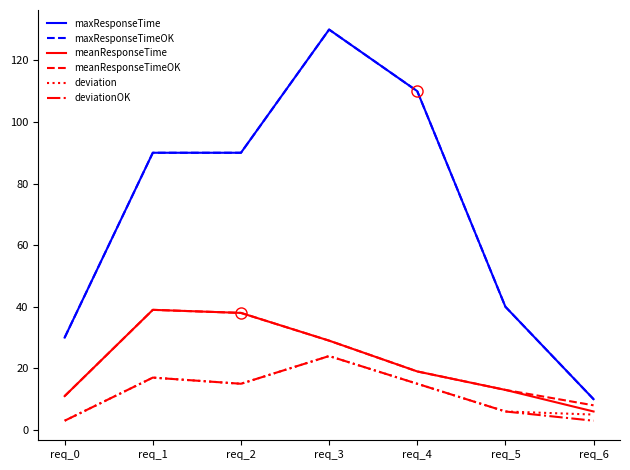

True or false: meanResponseTime and deviation cross at least once.

False